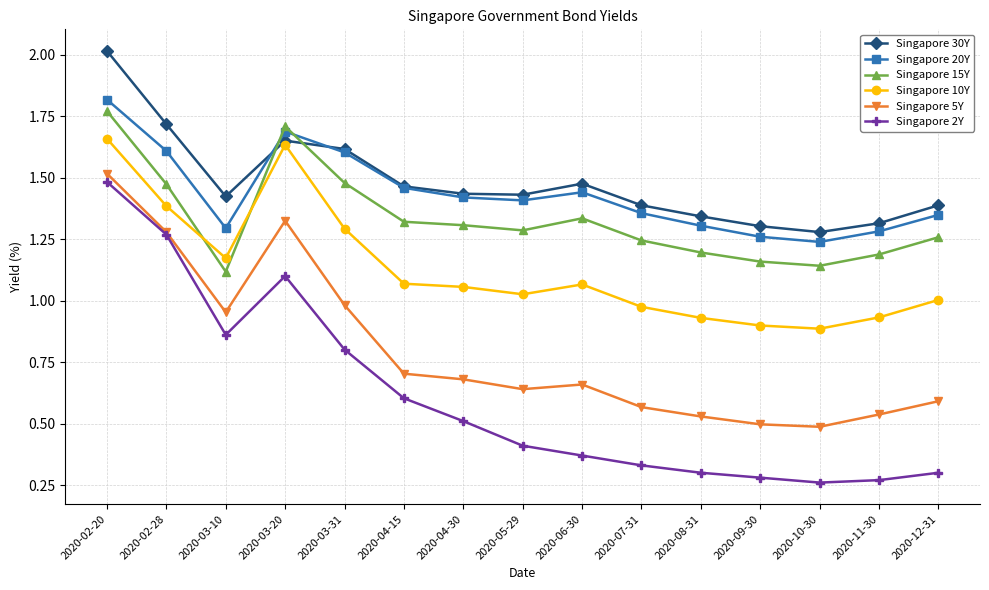

In Singapore 2Y, how many points are lower than both neighbors (excluding endpoints)?

2